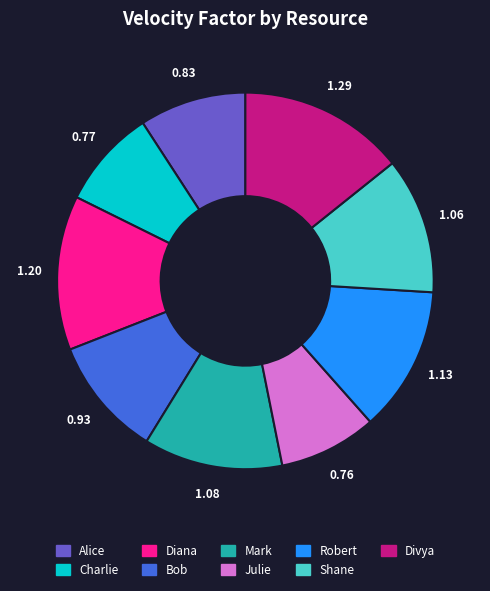

Combined, do Diana and Bob account for over 50%?

No